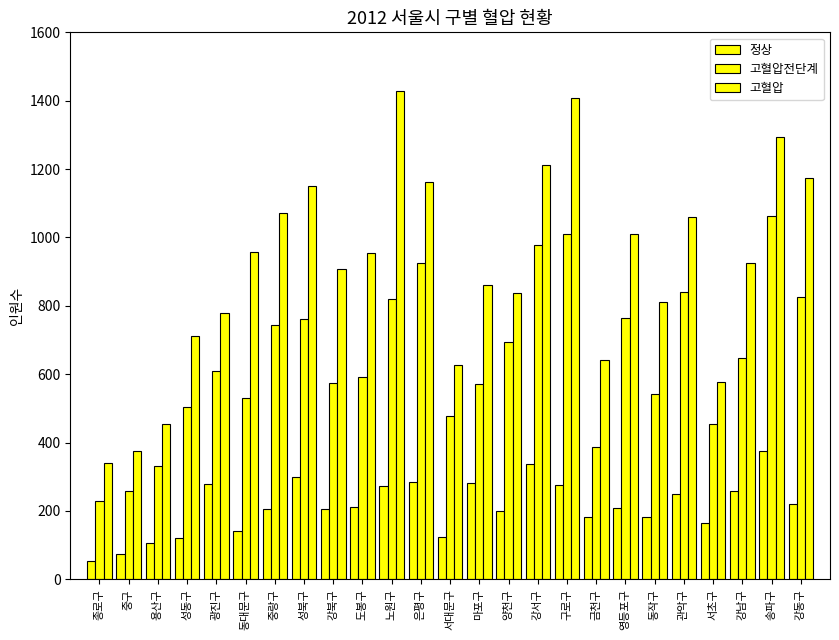

Count the number of data series in this chart.

3